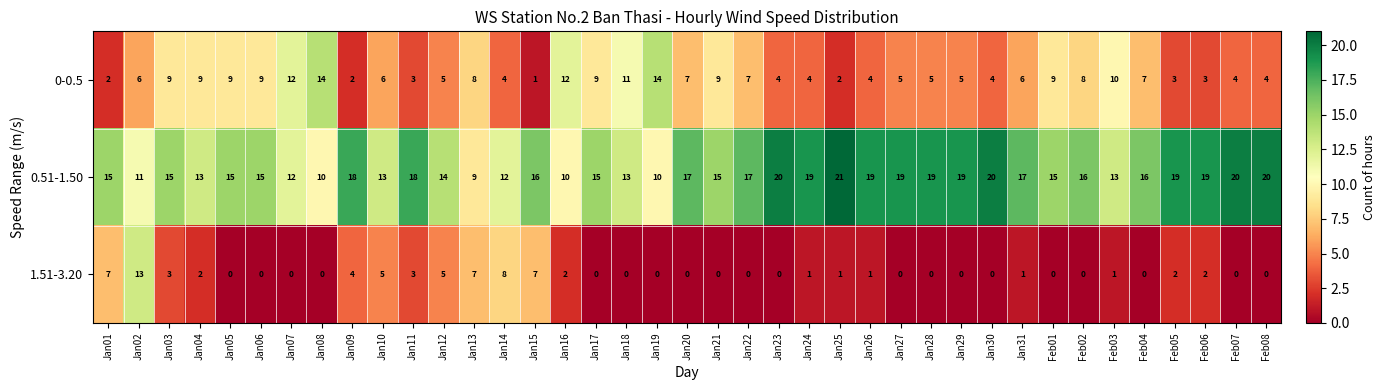

At which category is the sum across all series the highest?

Jan02